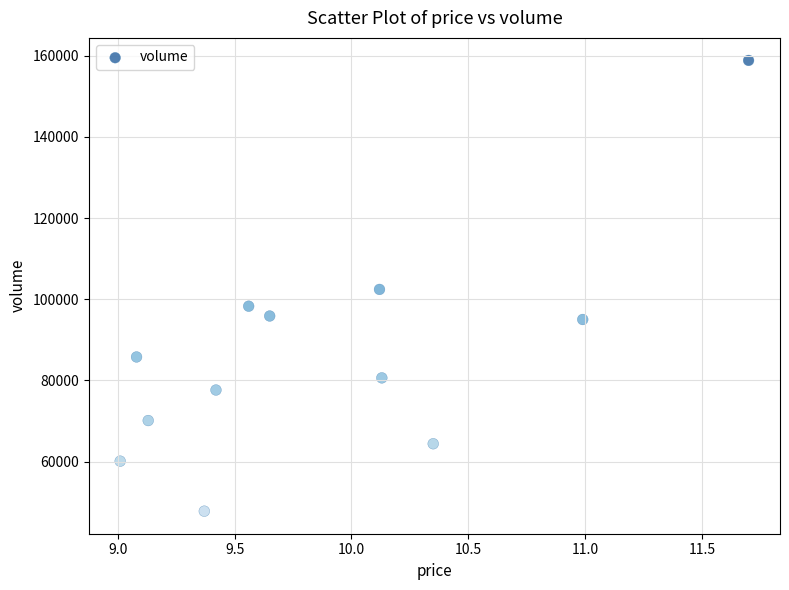

What is the range of Y values (max minus min)?

111068